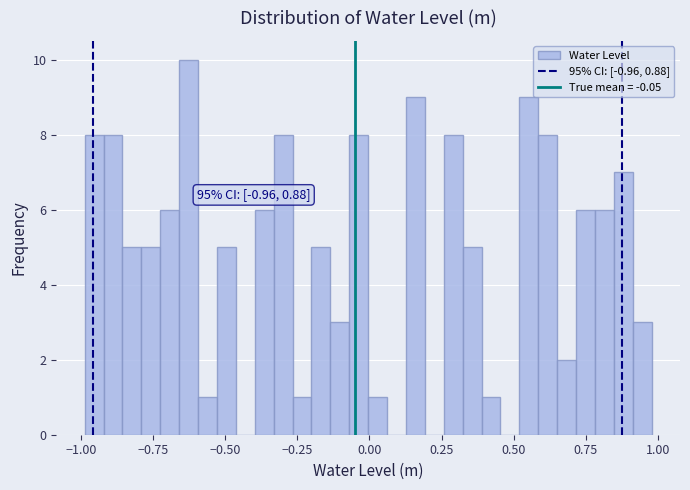

Around what value on the x-axis is the tallest bar? Give the approximate position of its centre, as read against the axis.

-0.65